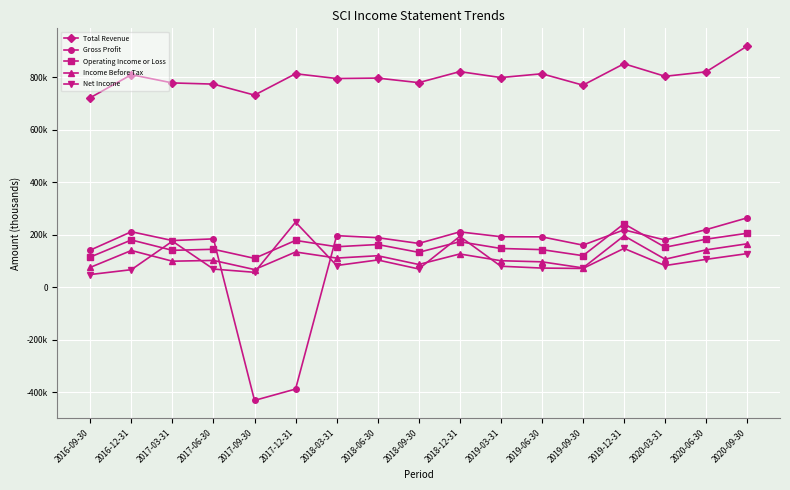

What are all the series names shown in the legend?

Total Revenue, Gross Profit, Operating Income or Loss, Income Before Tax, Net Income